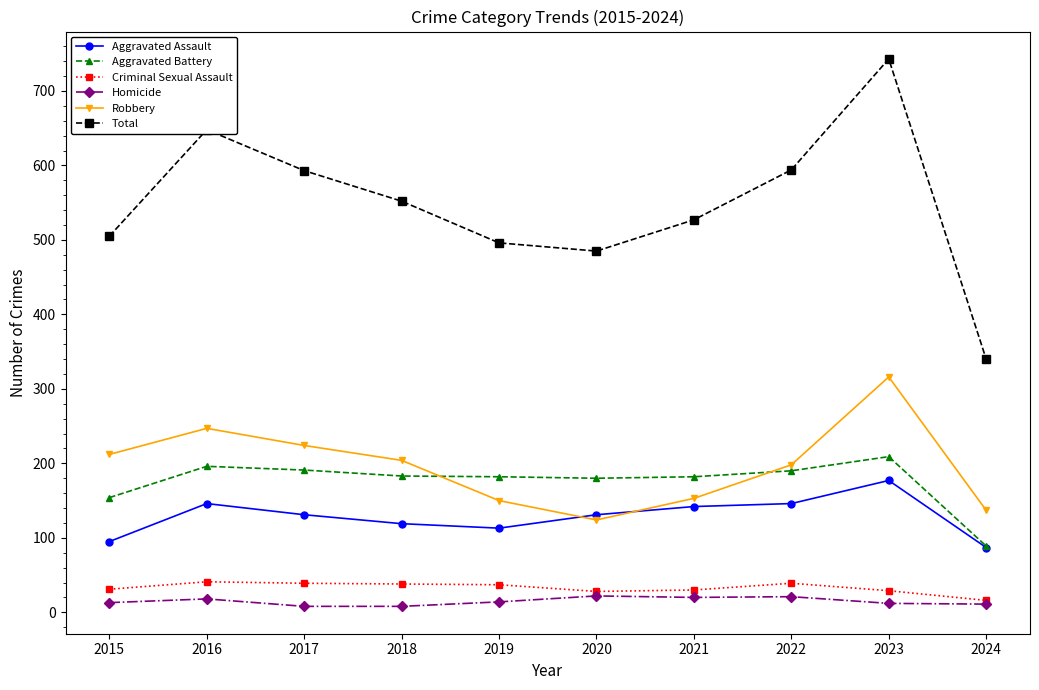

Which series has the largest range (max minus min)?

Total